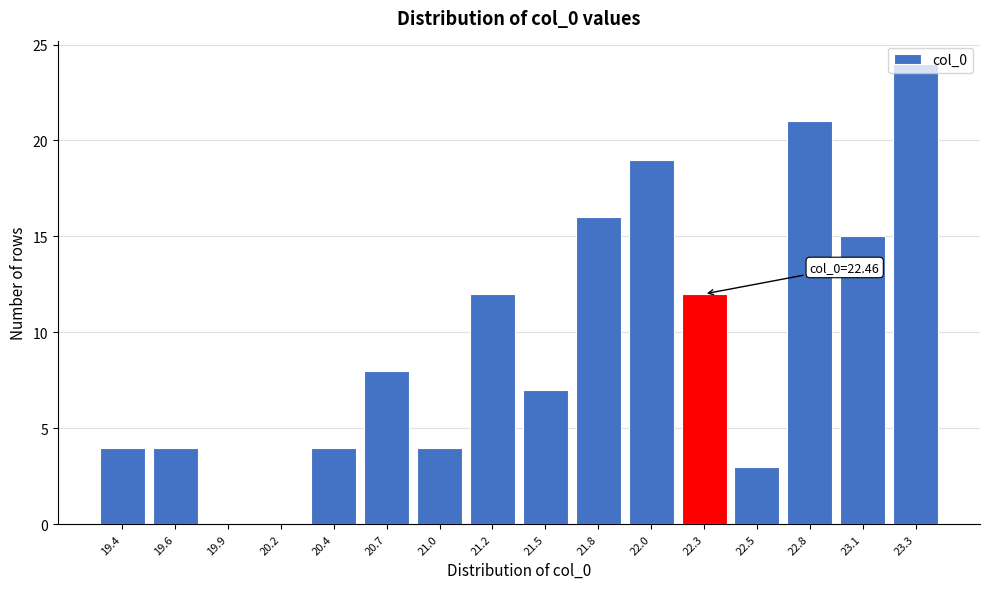

What is the sum of the values at 19.9 and 21.8?

16